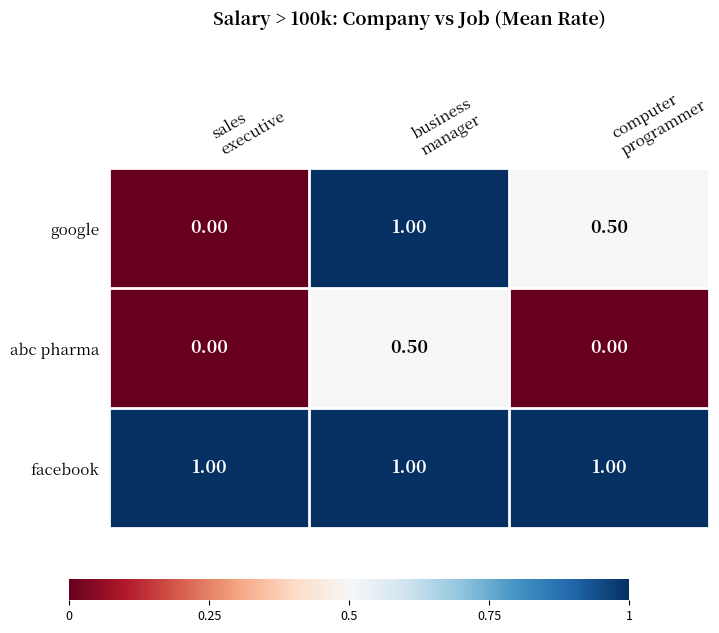

What is the sum of all google values?

1.5